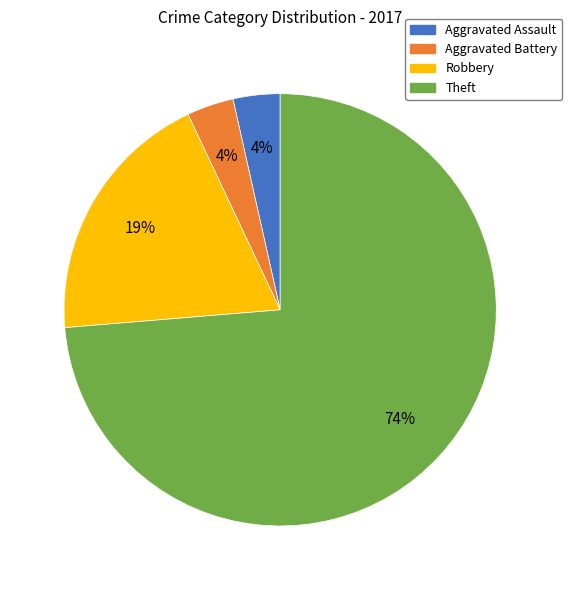

To the nearest percent, what is the combined percentage of Theft and Aggravated Assault?

77%